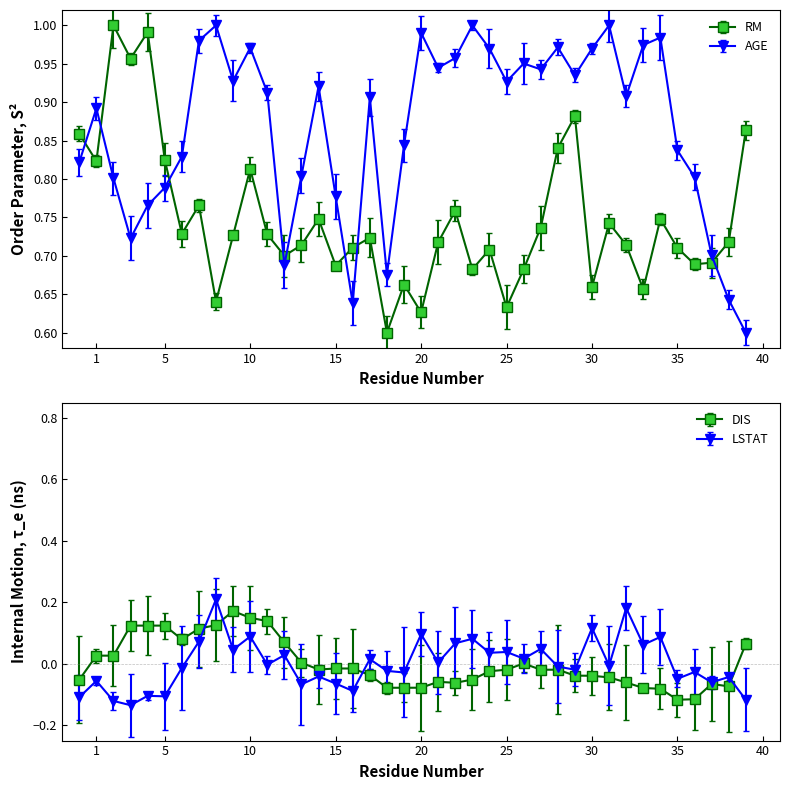

Rank the categories by AGE value from lowest to highest.

39, 16, 38, 18, 12, 37, 3, 4, 15, 5, 2, 36, 13, 0, 6, 35, 19, 1, 17, 32, 11, 14, 25, 9, 29, 27, 21, 26, 22, 24, 30, 10, 28, 33, 7, 34, 20, 8, 23, 31